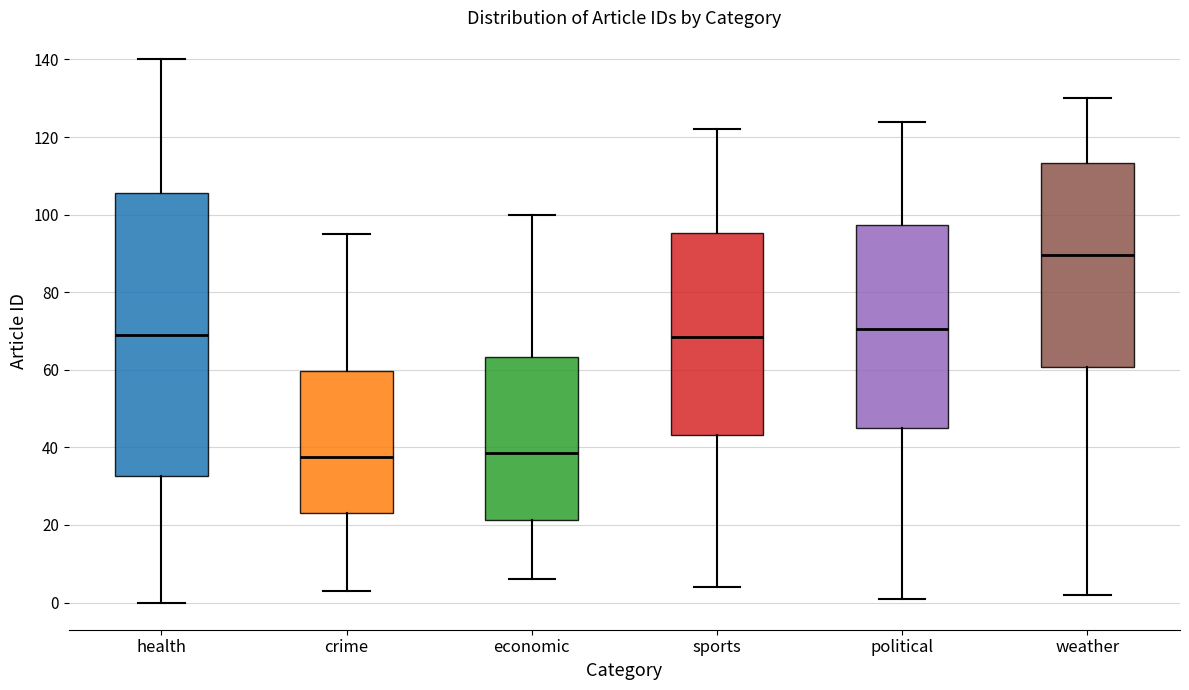

Reading left to right, transcribe this box plot: for each box, give where its median line is, the range the box spans, and where its two whiskers end, as read against the y-axis. The values are not printed on the chart, so give them approximately, as read against the axis.

health: median 70, box 32 to 106, whiskers 0 to 140
crime: median 38, box 24 to 60, whiskers 4 to 96
economic: median 38, box 22 to 64, whiskers 6 to 100
sports: median 68, box 44 to 96, whiskers 4 to 122
political: median 70, box 46 to 98, whiskers 2 to 124
weather: median 90, box 60 to 114, whiskers 2 to 130